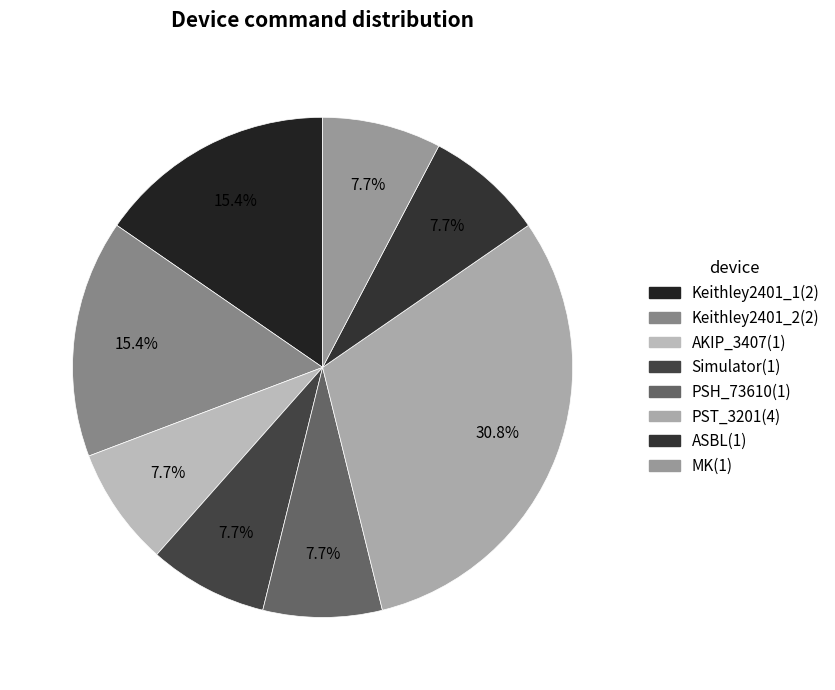

What percentage is the Keithley2401_1 slice, to the nearest percent?

15%